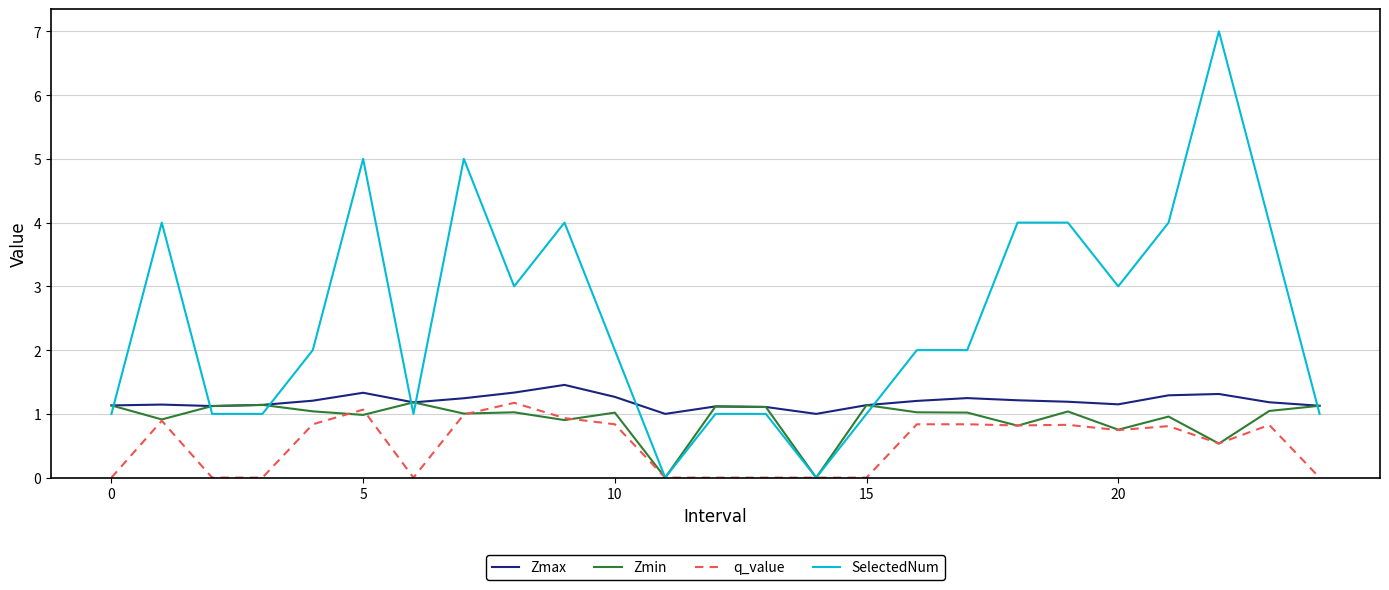

Which series has the widest spread of values?

SelectedNum